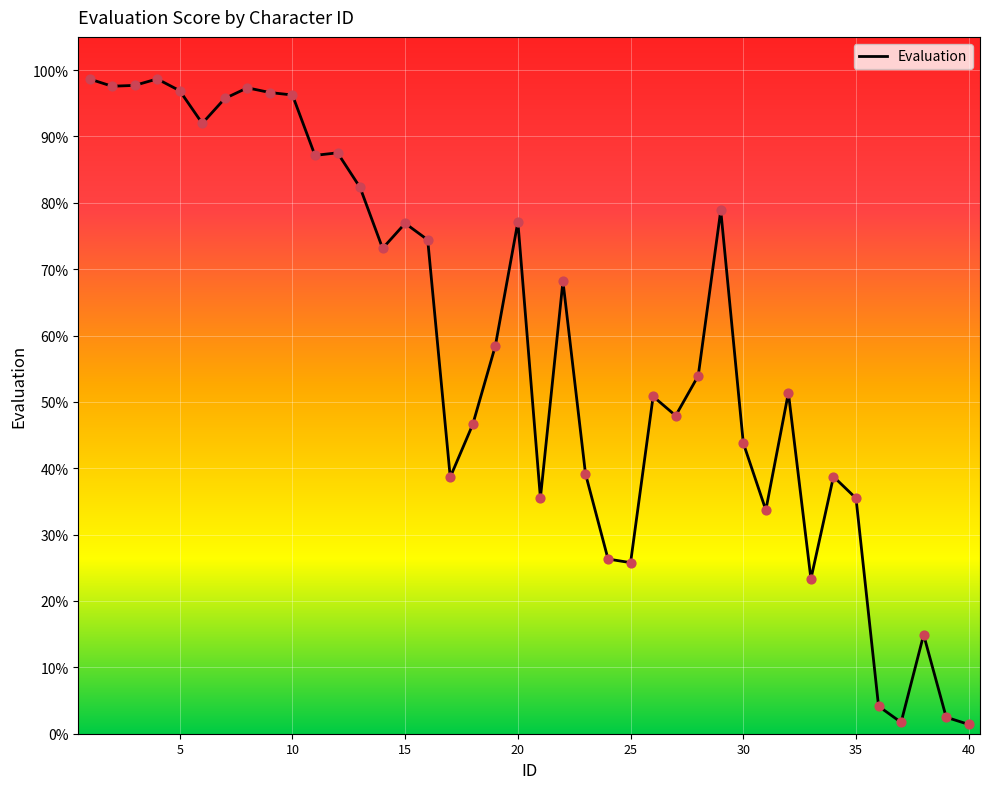

What is the maximum value shown in the chart?

98.7